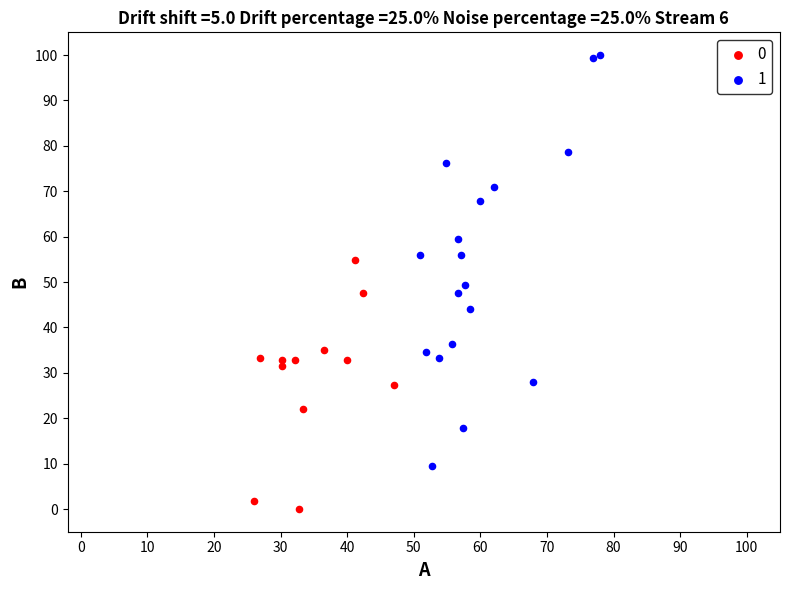

What are all the series names shown in the legend?

0, 1